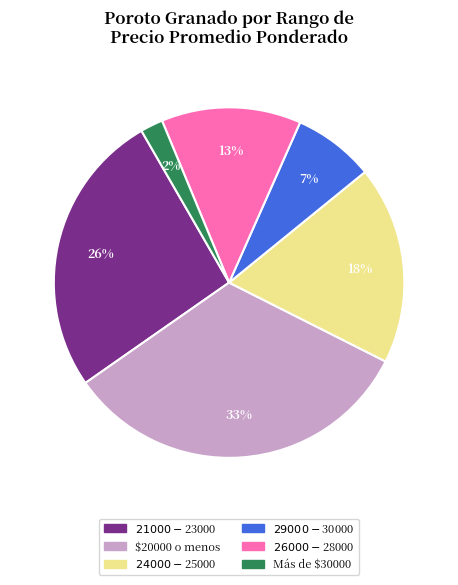

To the nearest percent, what is the average slice percentage?

17%